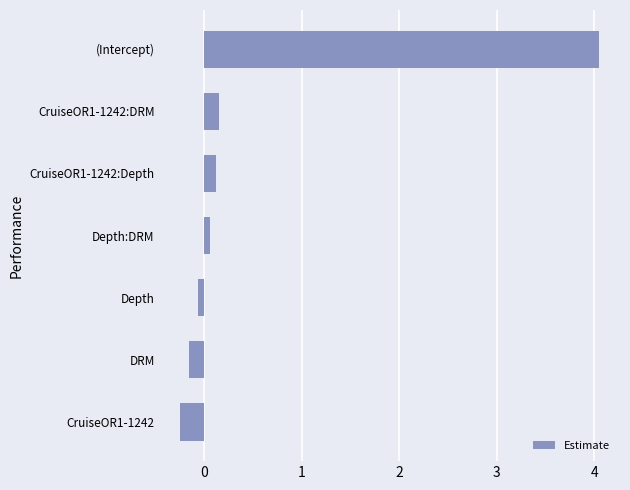

The chart shows a value of -0.2 at CruiseOR1-1242. True or false?

True